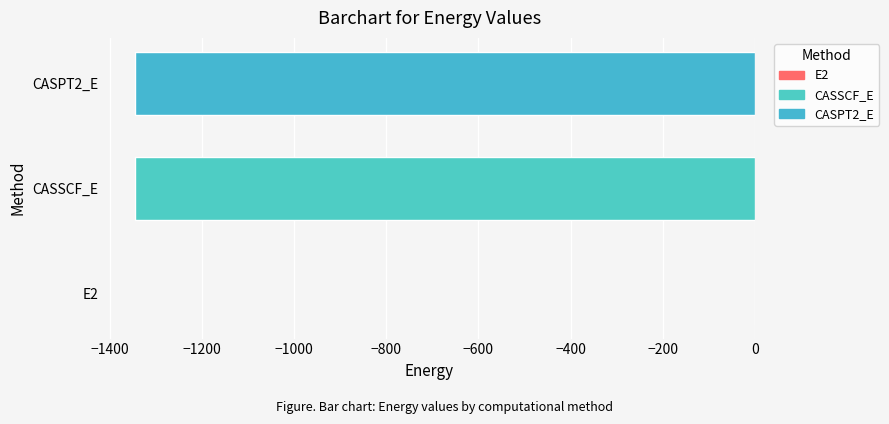

At which label is the value closest to -673?

CASSCF_E